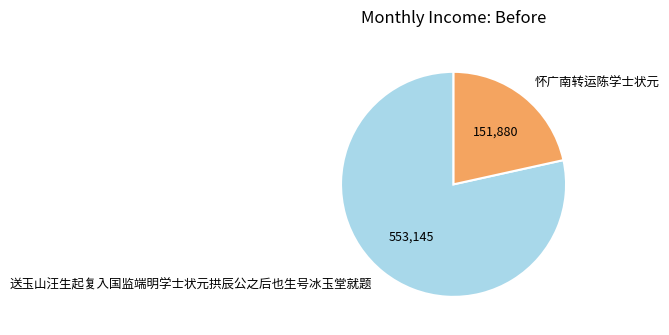

True or false: 怀广南转运陈学士状元 accounts for 13% of the total.

False